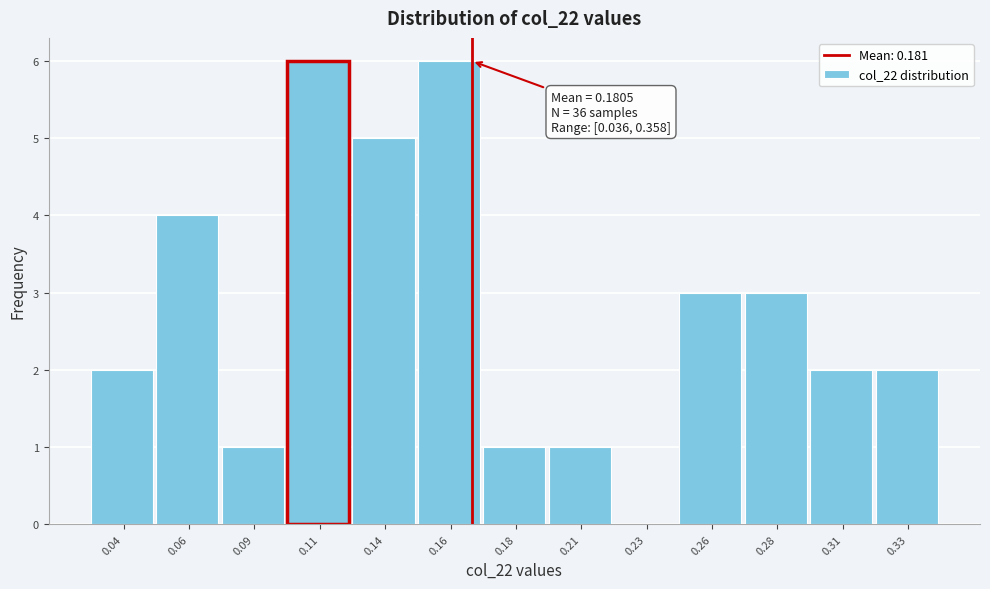

Reading left to right, what are all the values shown in this chart?

0.04=2	0.06=4	0.09=1	0.11=6	0.14=5	0.16=6	0.18=1	0.21=1	0.23=0	0.26=3	0.28=3	0.31=2	0.33=2